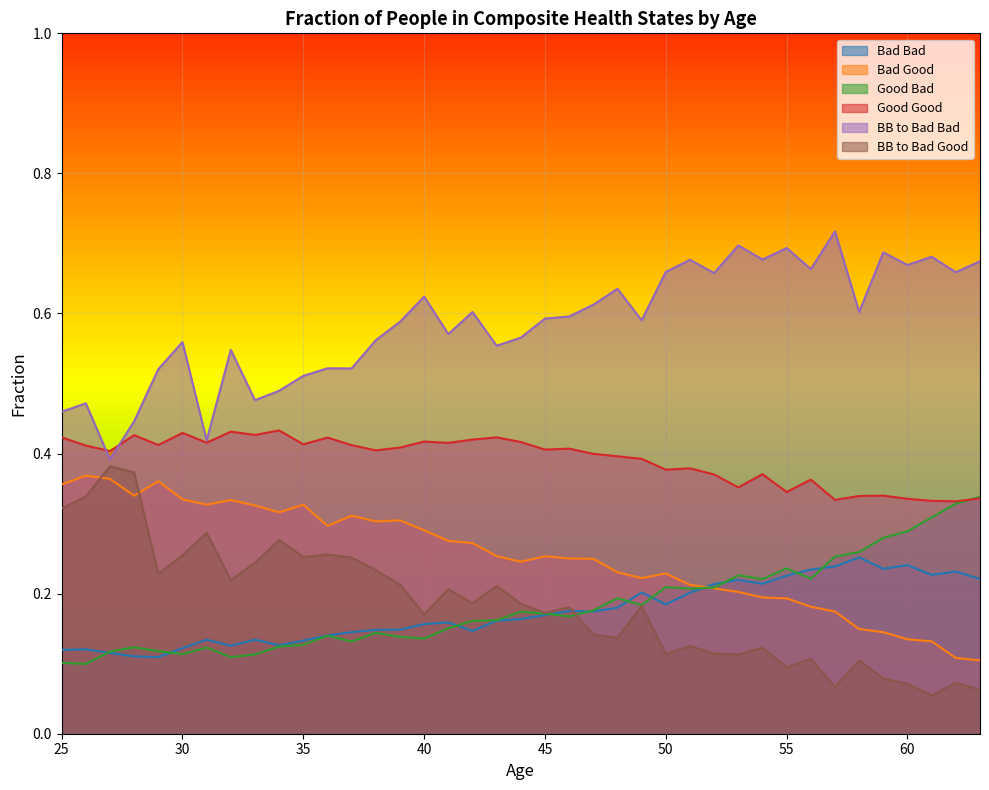

What are all the series names shown in the legend?

Bad Bad, Bad Good, Good Bad, Good Good, BB to Bad Bad, BB to Bad Good